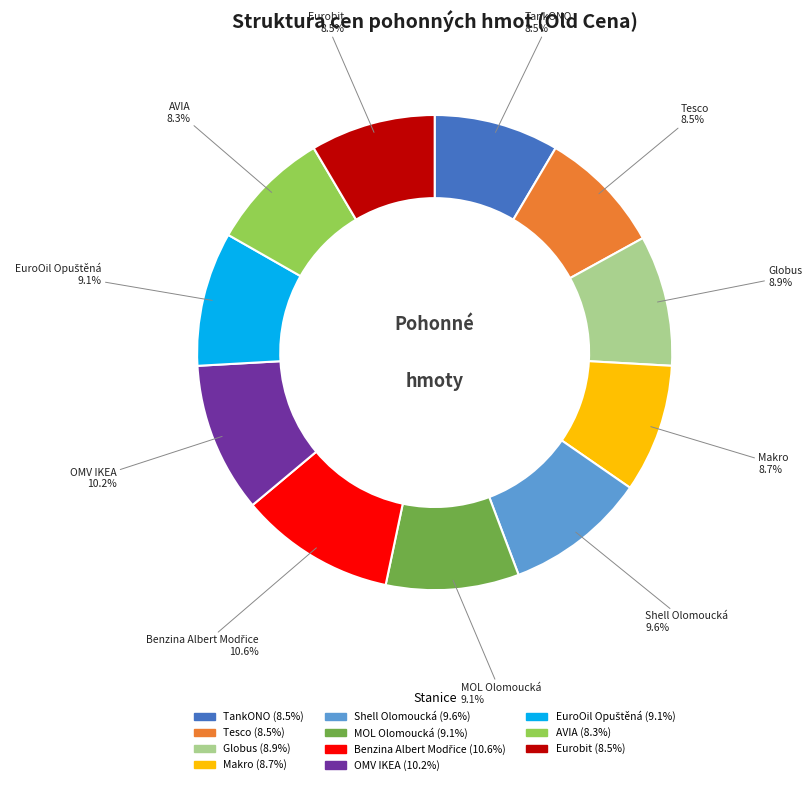

Does any single category account for the majority?

No